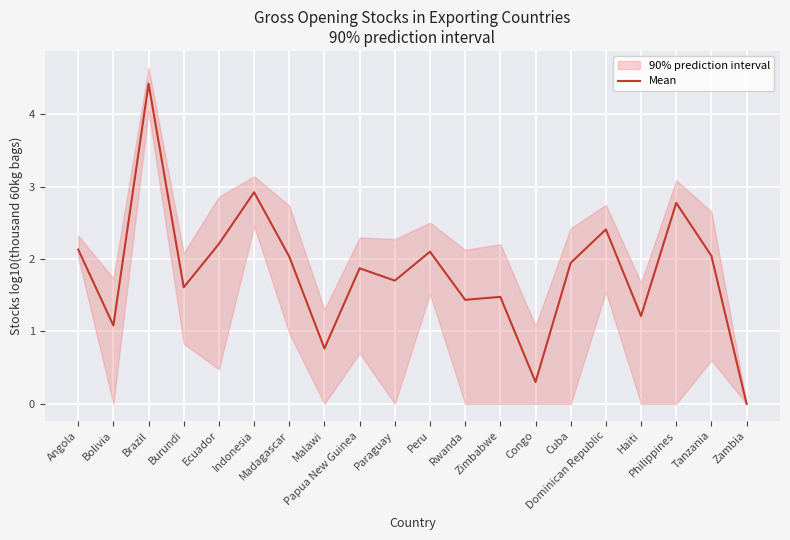

At which label is the value closest to 2?

Madagascar